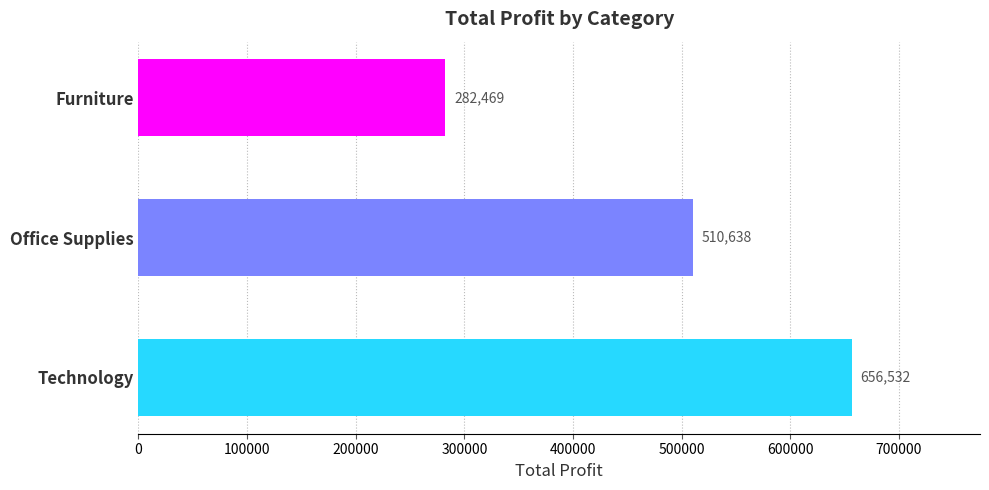

Where is the data nearest to the value 469500?

Office Supplies